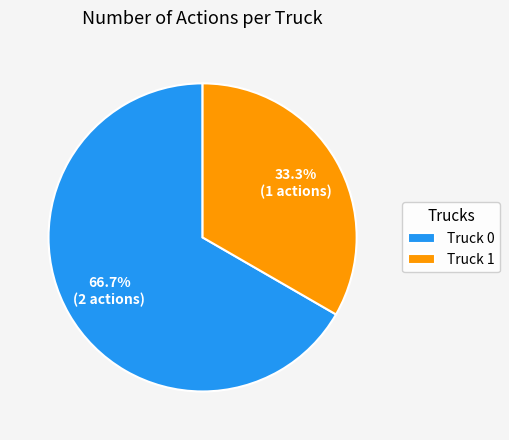

Is it true that Truck 1 is 40% of the pie?

False